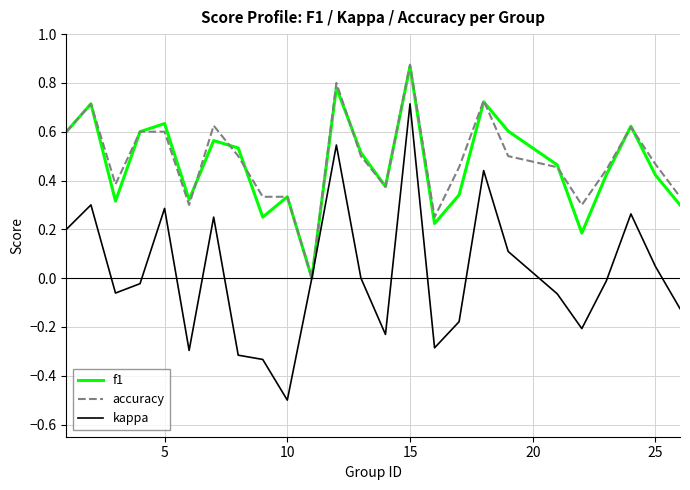

What are all the series names shown in the legend?

f1, accuracy, kappa